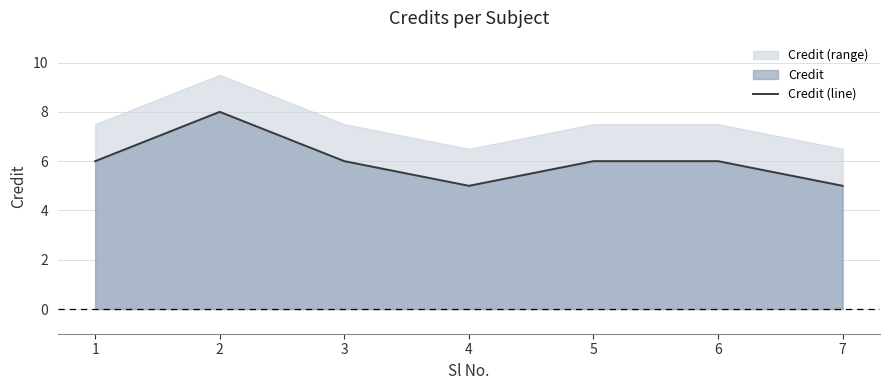

What is the smallest value displayed?

5